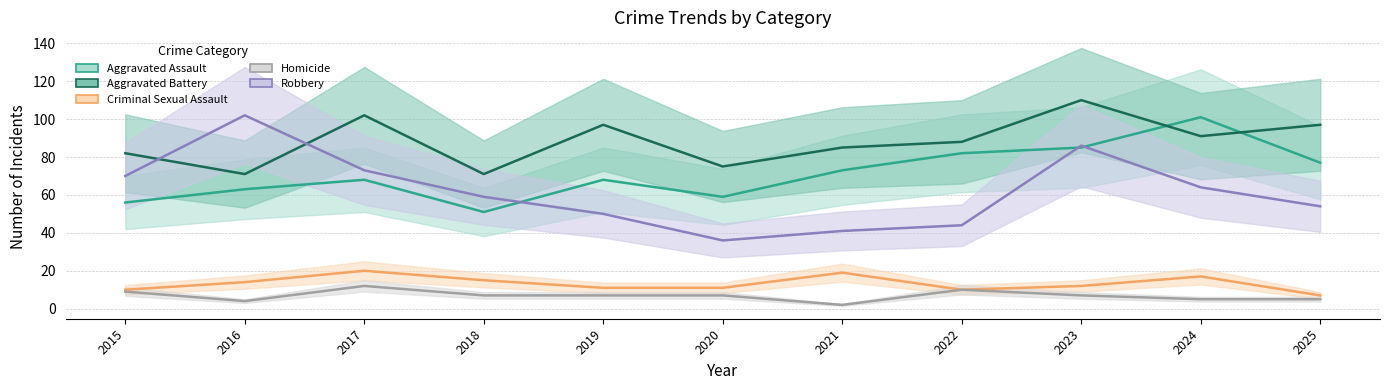

At how many categories does at least one series exceed 2?

11